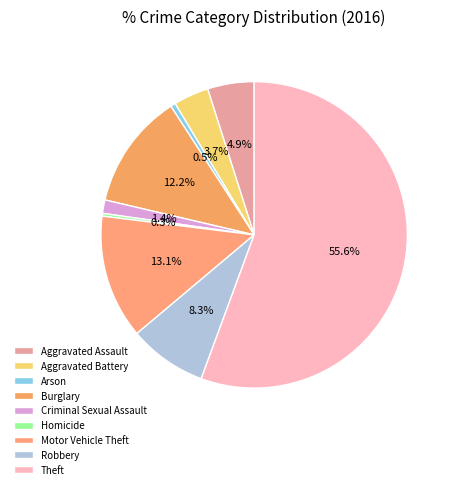

What is the ratio of the value at Robbery to the value at Aggravated Battery?

2.2